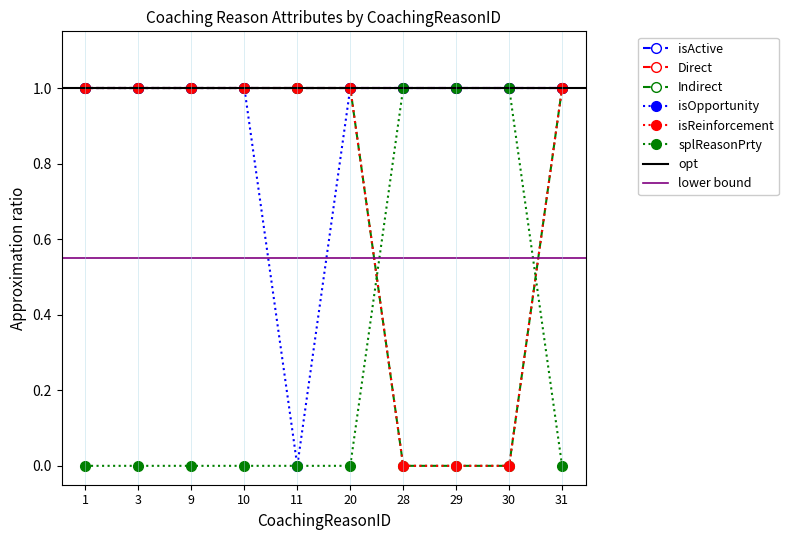

How many lines are shown in the chart?

6